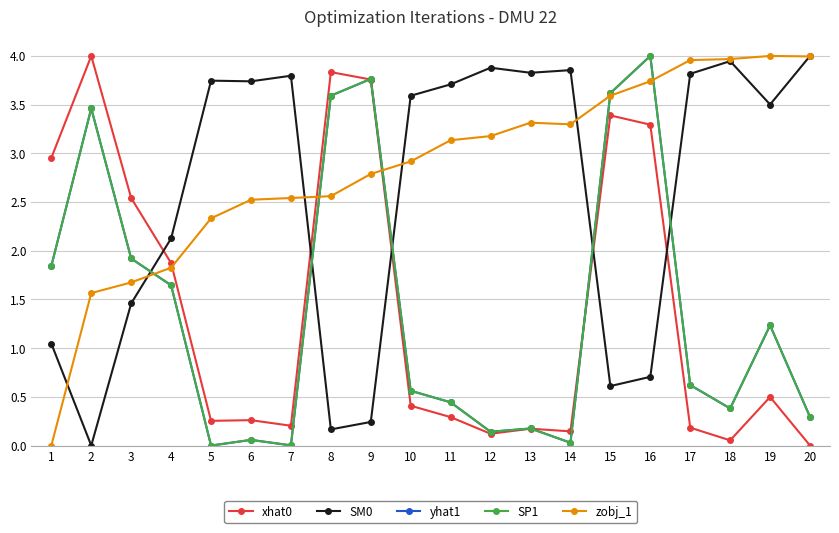

Does the chart have visible grid lines?

Yes